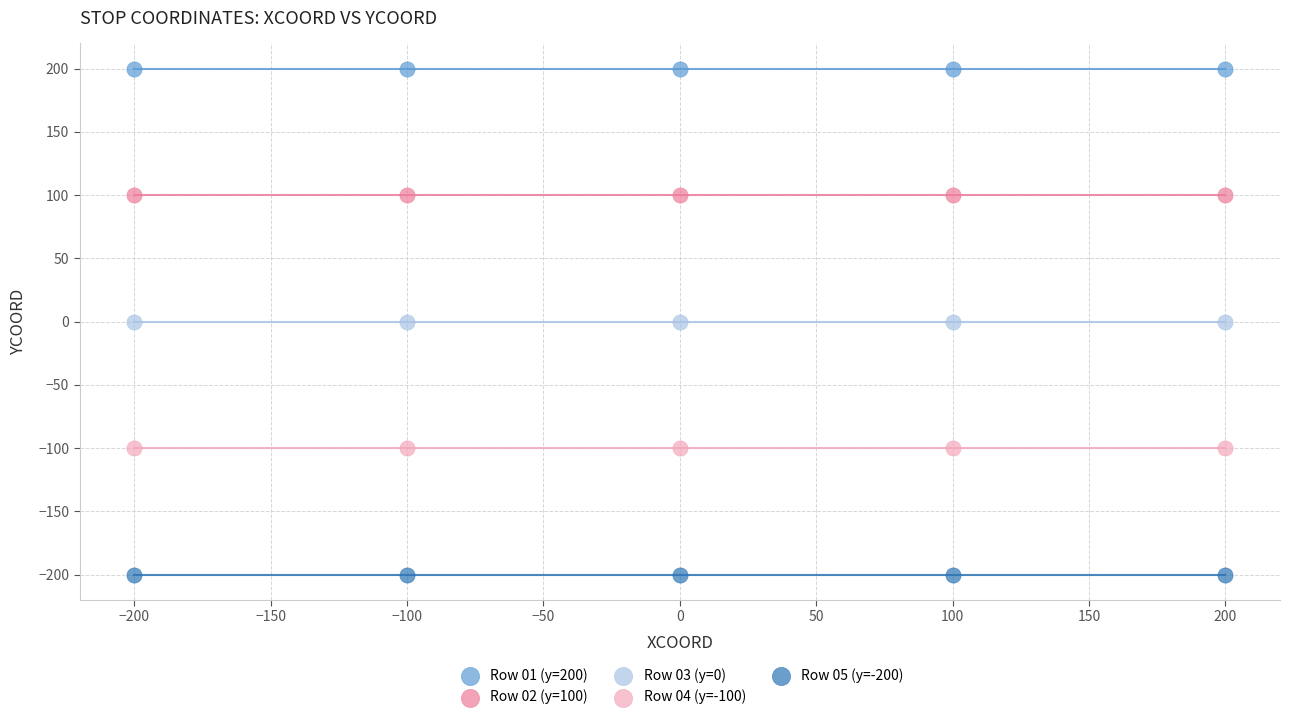

Which series contains the highest Y value?

Row 01 (y=200)